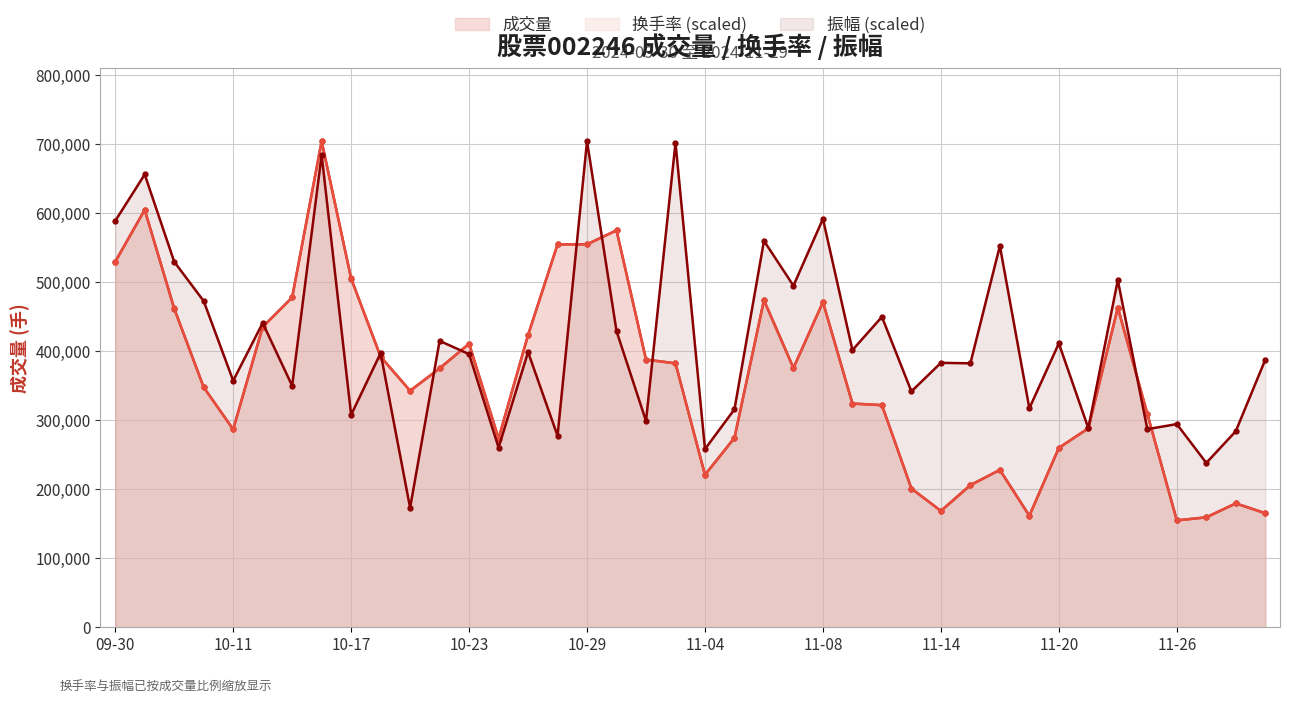

What are all the series names shown in the legend?

成交量, 换手率 (scaled), 振幅 (scaled)